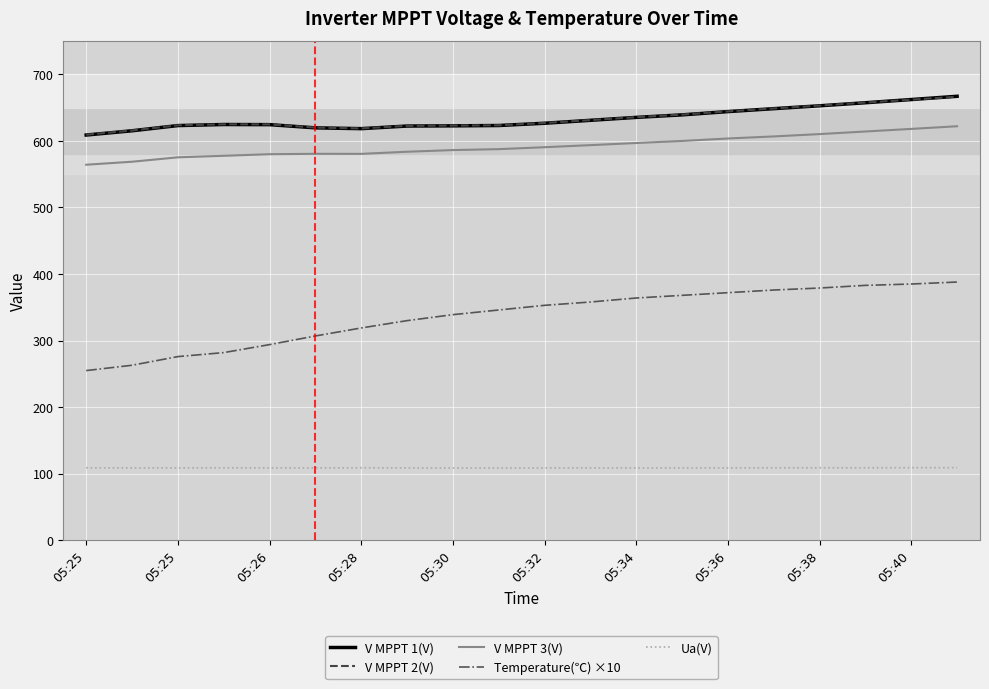

Which series has the largest range (max minus min)?

Temperature(℃) ×10